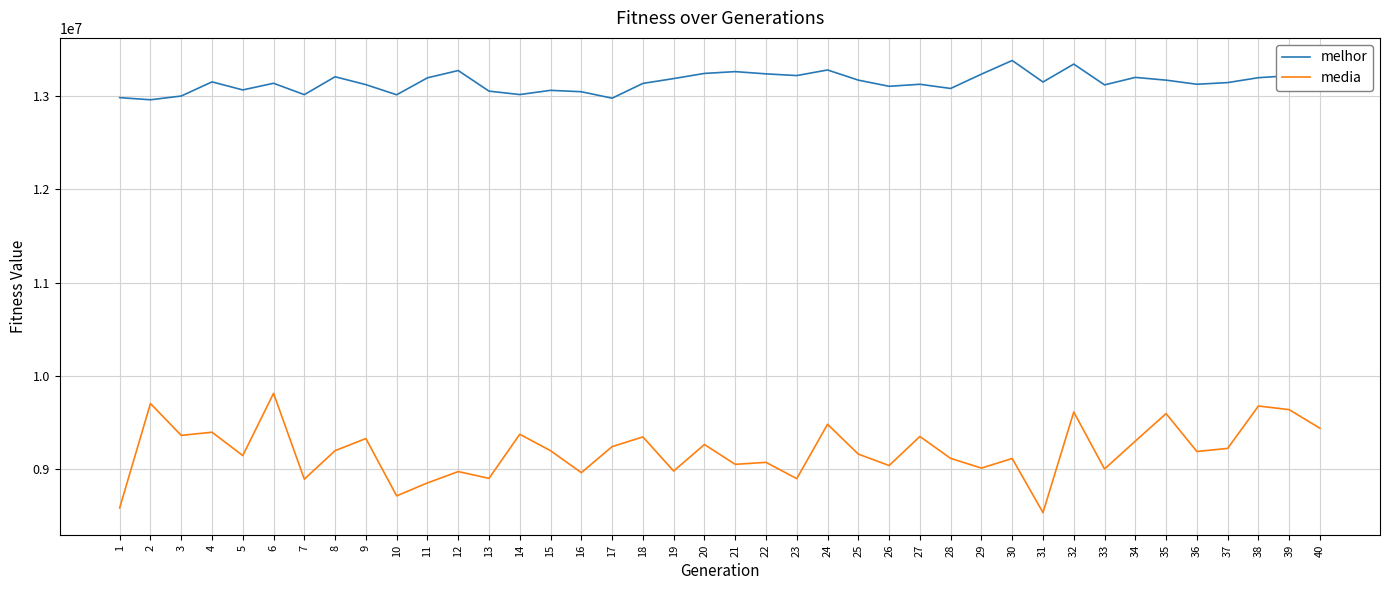

Rank the series at 13 from highest to lowest value.

melhor, media